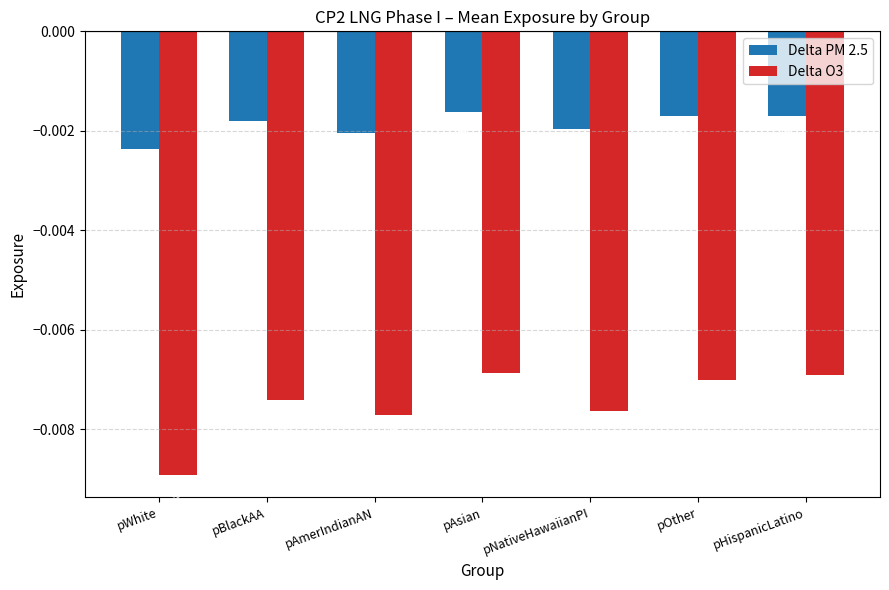

Which series has the largest total across all categories?

Delta PM 2.5